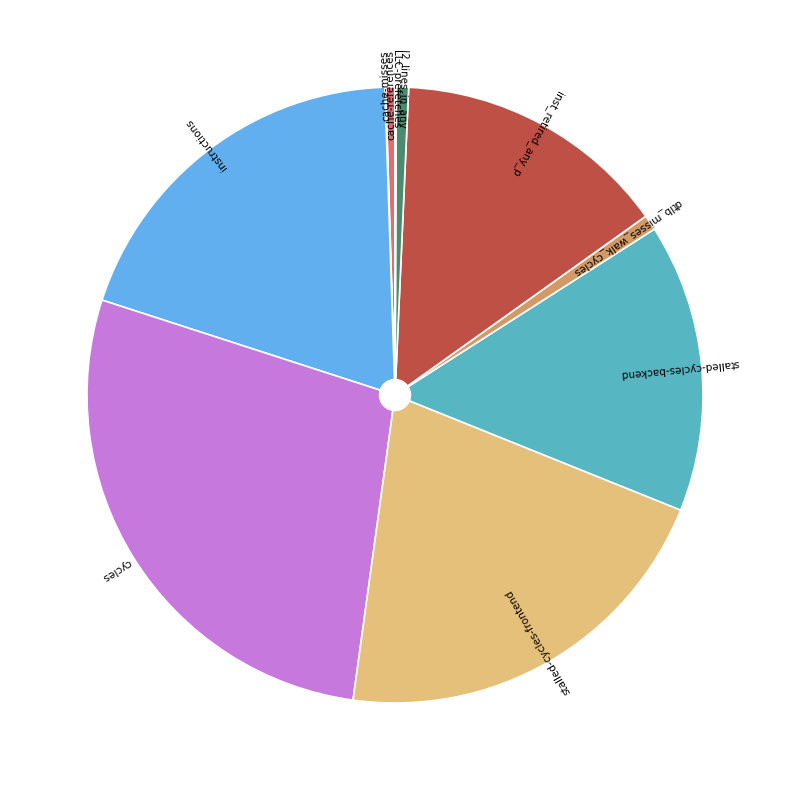

Approximately how many times larger is the value at stalled-cycles-frontend compared to cache-references?

43.3